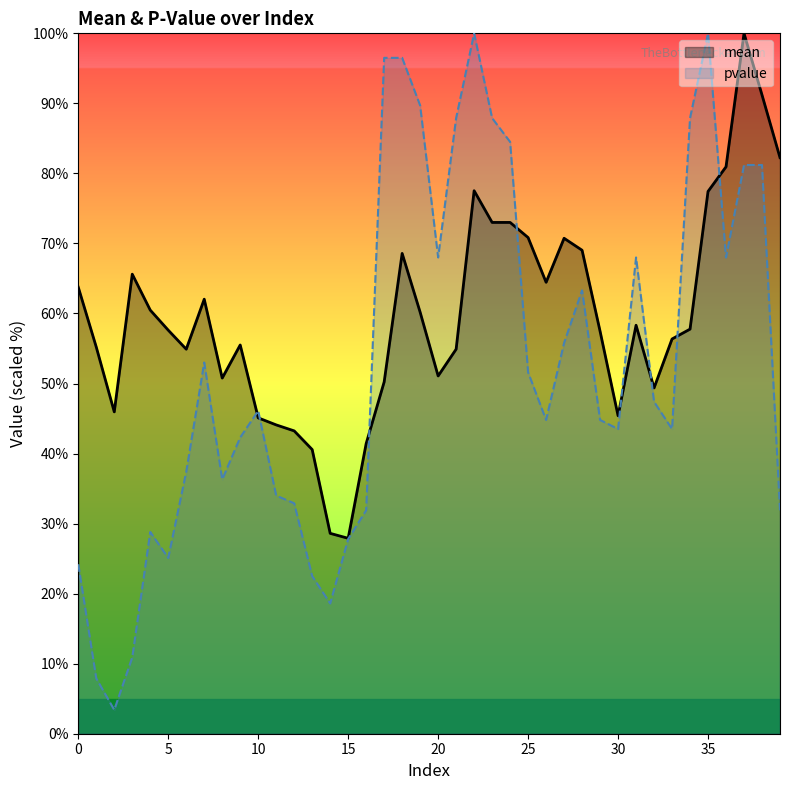

Between 36 and 37, which series saw the biggest shift?

mean